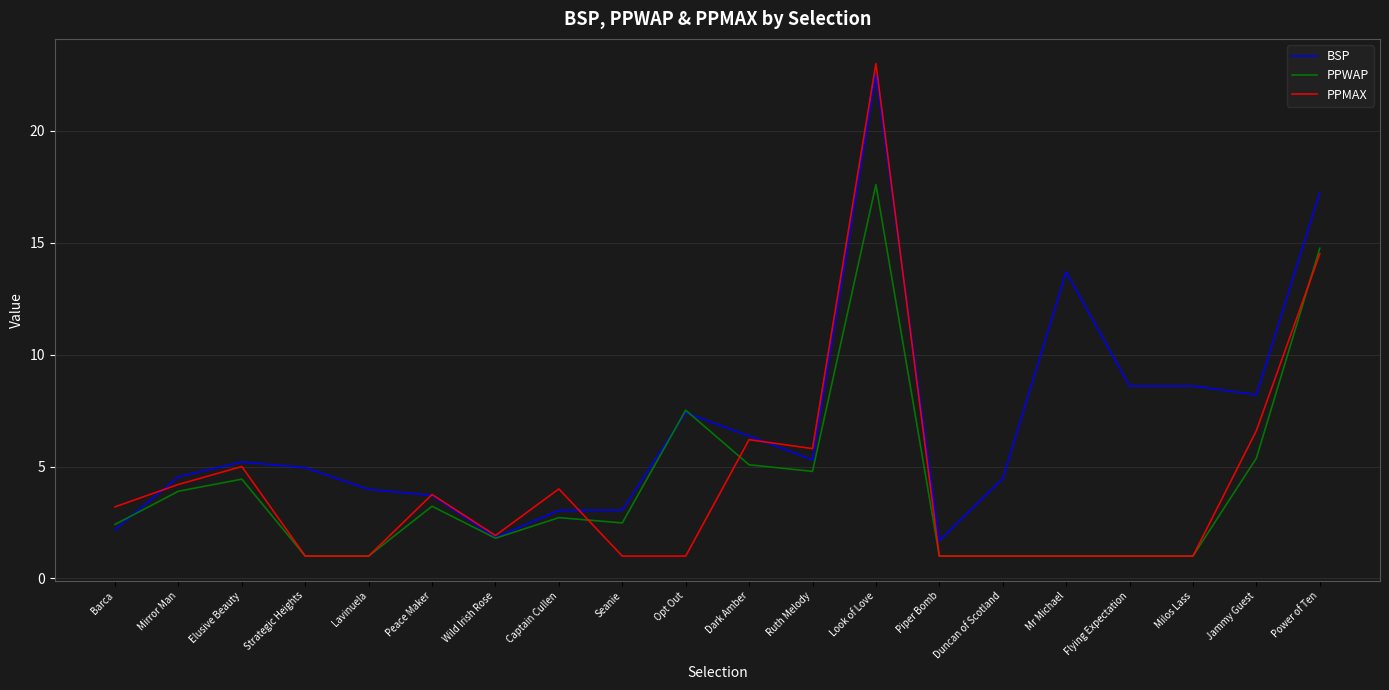

What is the difference between the PPWAP values at Peace Maker and Look of Love?

14.4